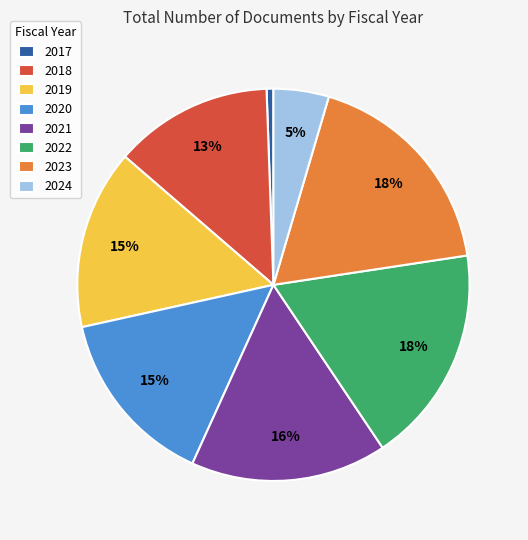

How many segments does this pie chart have?

8